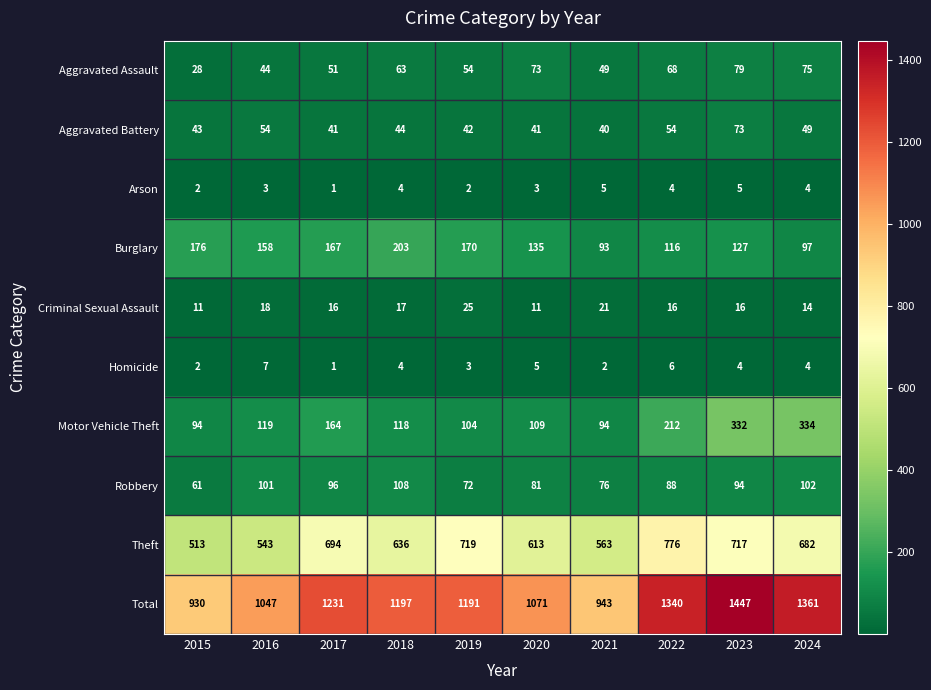

What is the difference between the maximum and minimum values in the Aggravated Assault series?

51